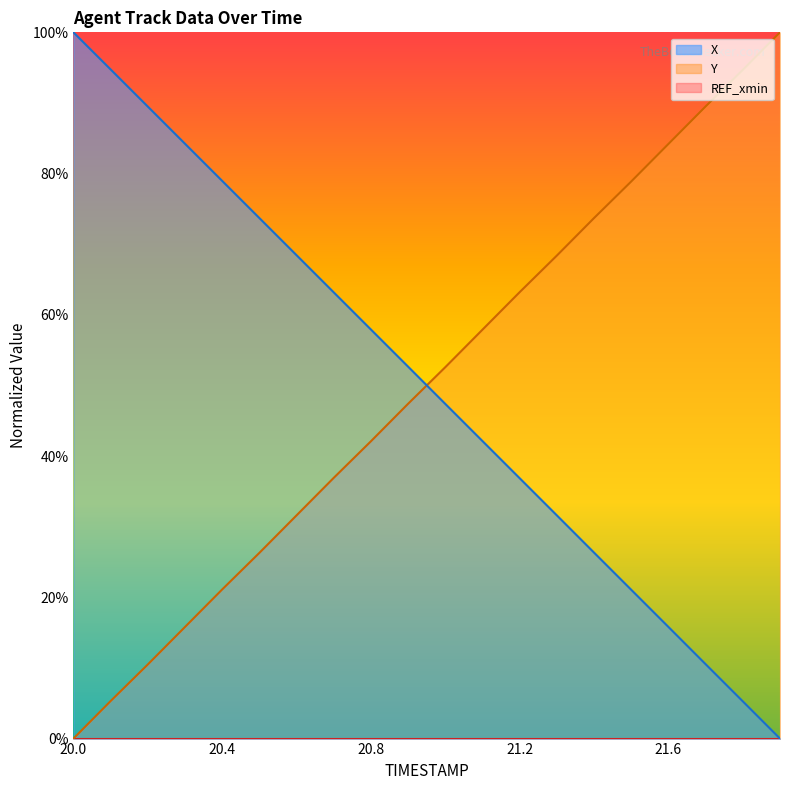

What is the sum of the Y values at 21.4 and 21.2?

1.4